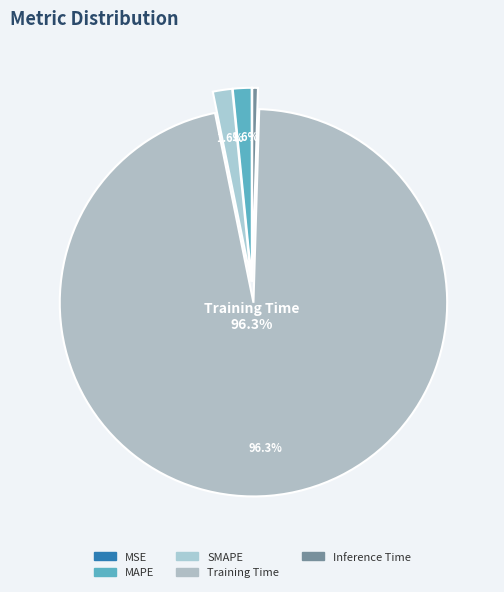

How much of the chart is everything except MSE?

100.0%